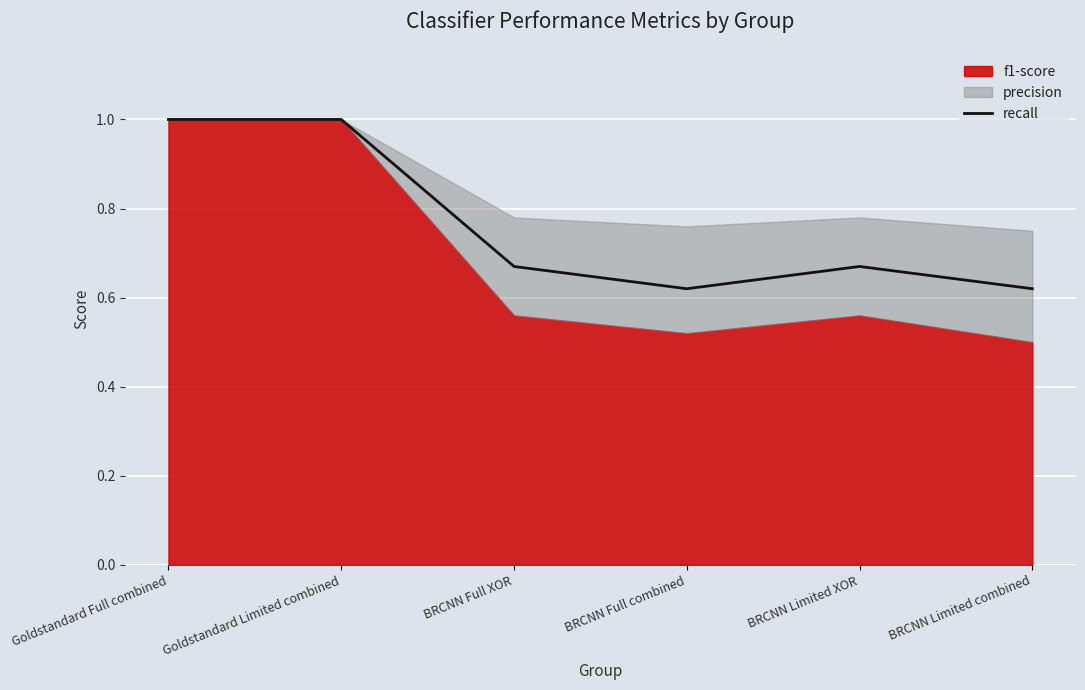

Which category has the highest value across all series?

Goldstandard Full combined